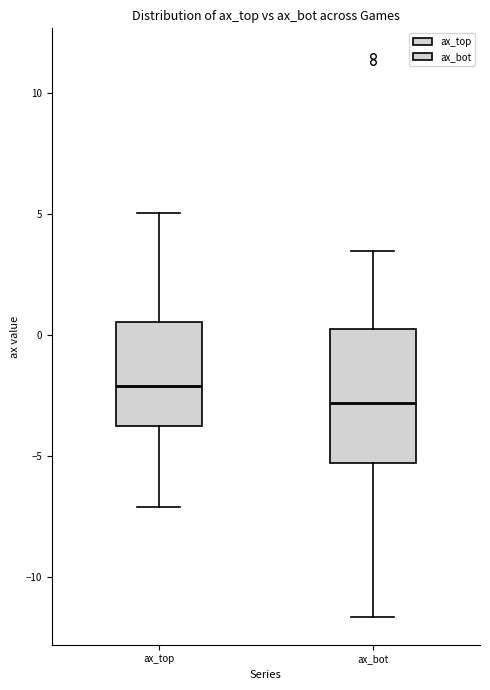

Where does the upper whisker of the box for ax_top end on the y-axis? The values are not printed on the chart, so give them approximately, as read against the axis.

5.0